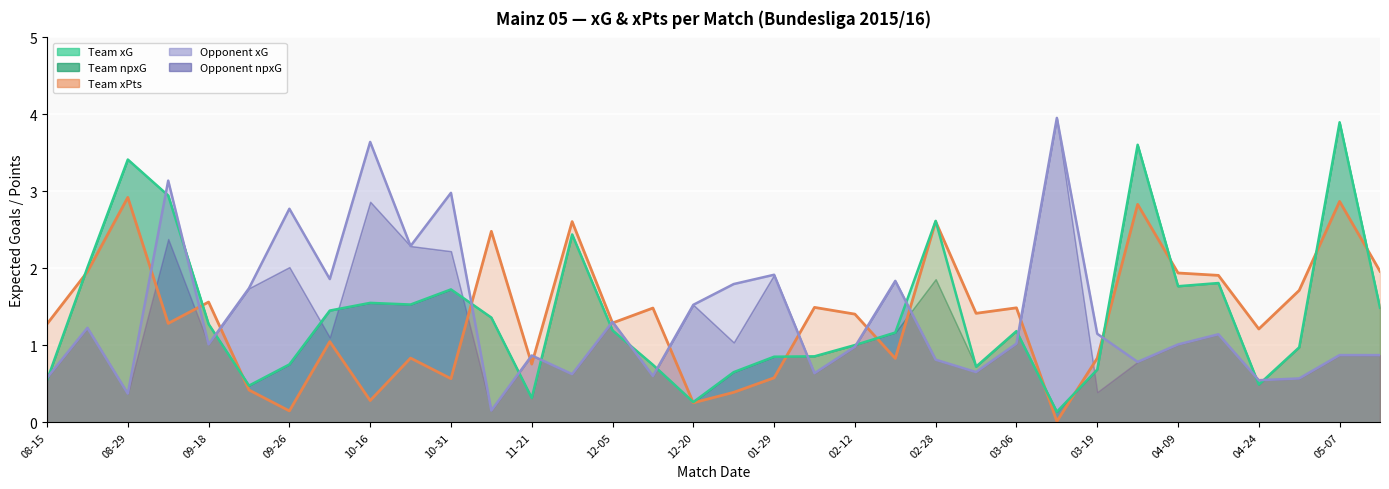

How many values in the opponent_xG line series exceed 1?

19